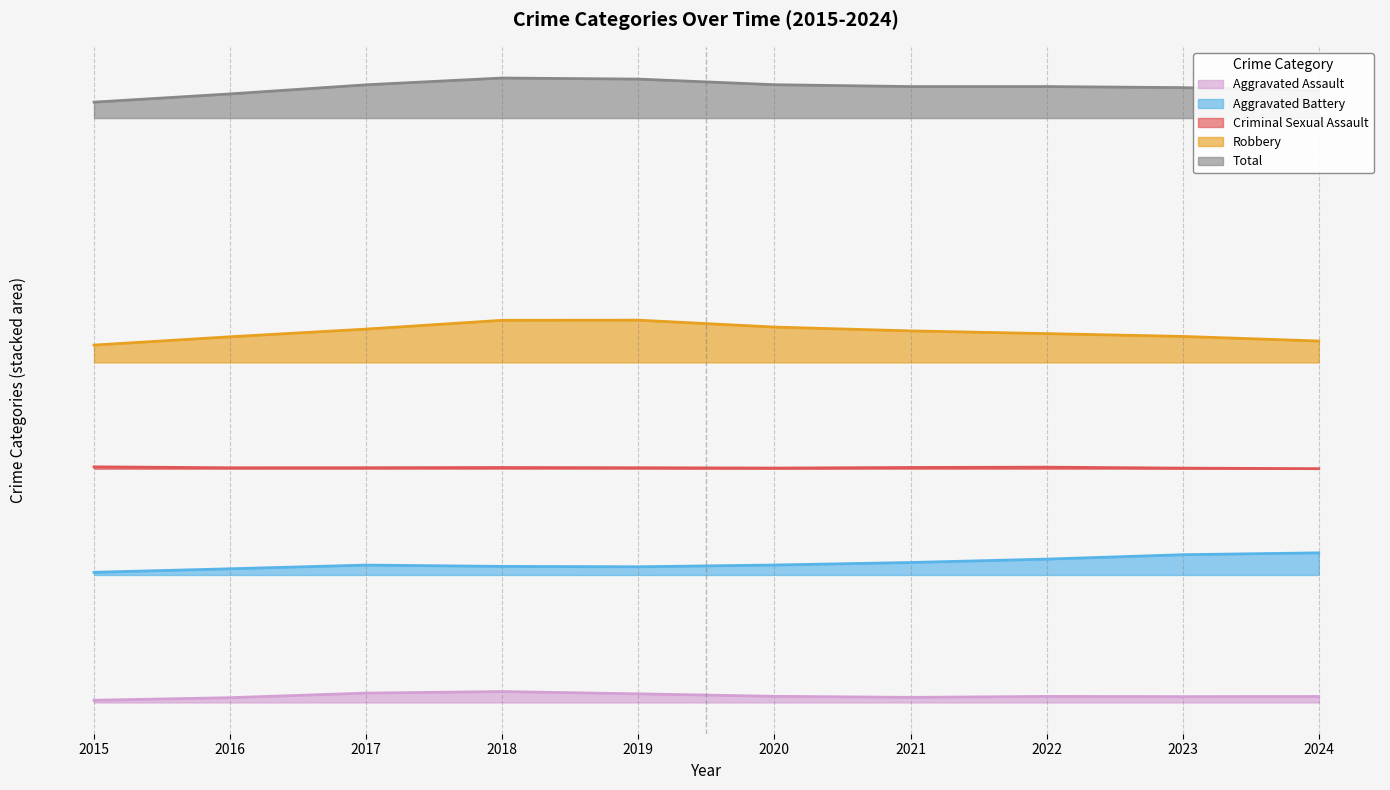

Which label corresponds to the smallest value in the chart?

2016